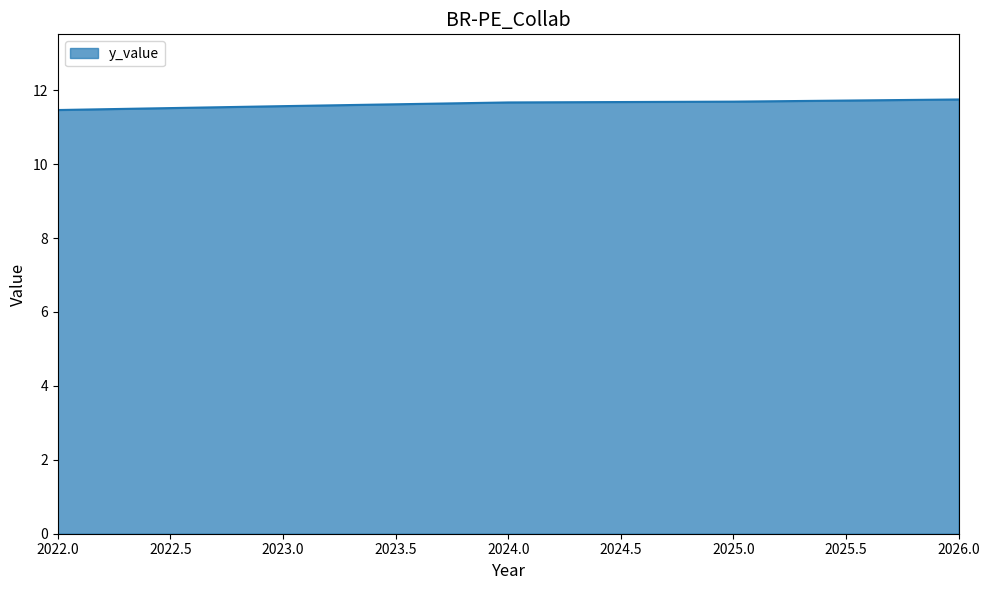

The chart shows a value of 6.9 at 2025.0. True or false?

False